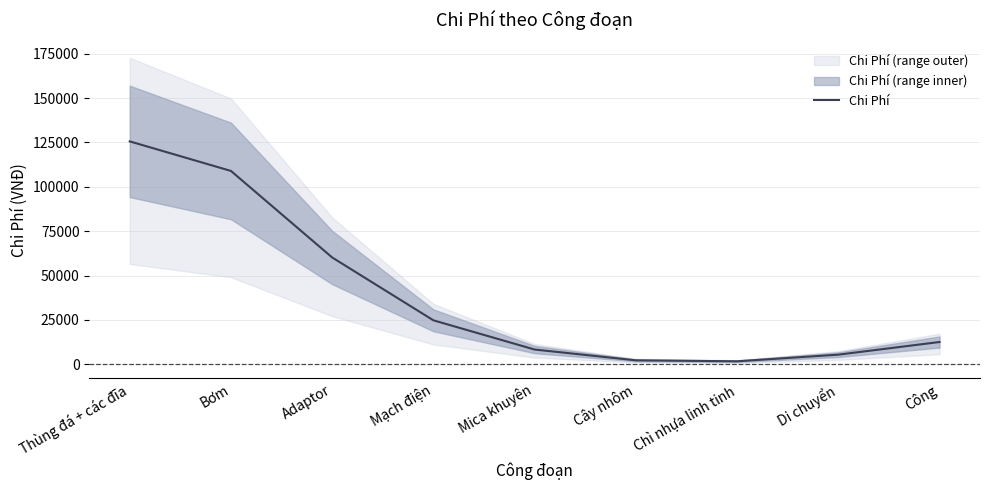

What is the smallest value displayed?

1649.7